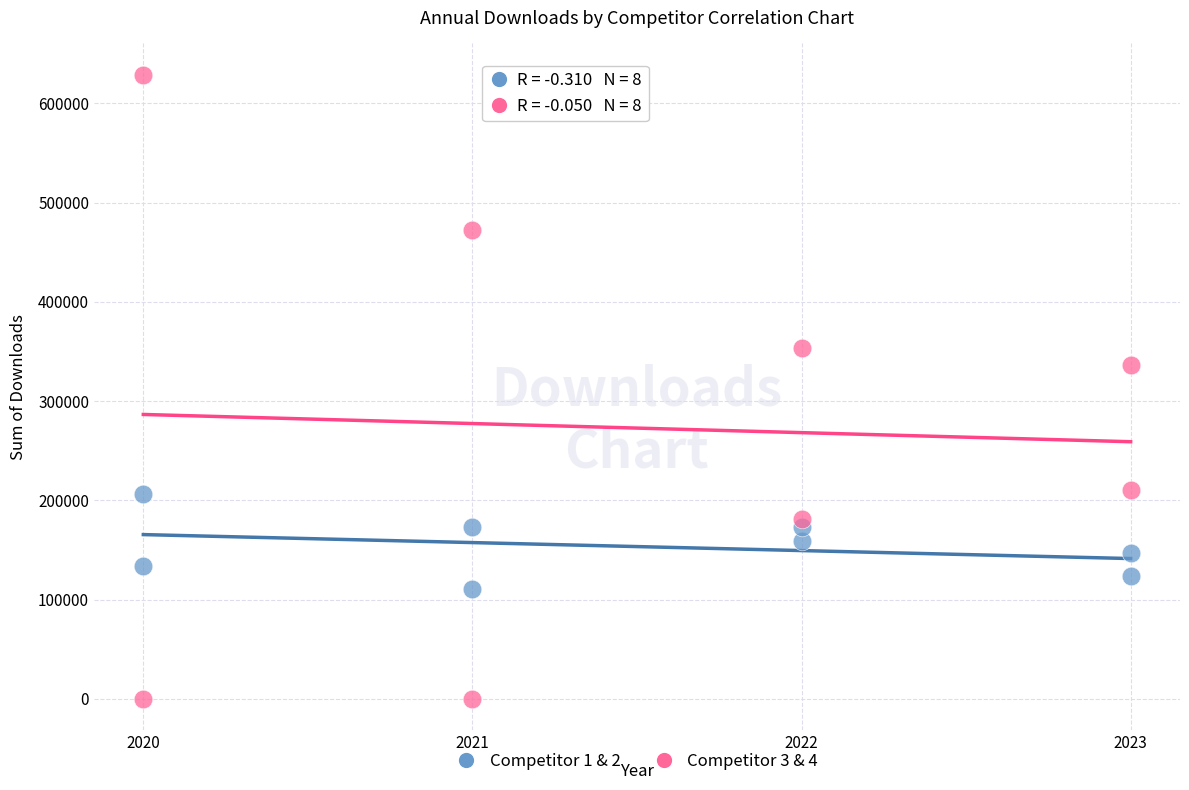

What is the X range (max minus min) for the scatter plot?

3.0